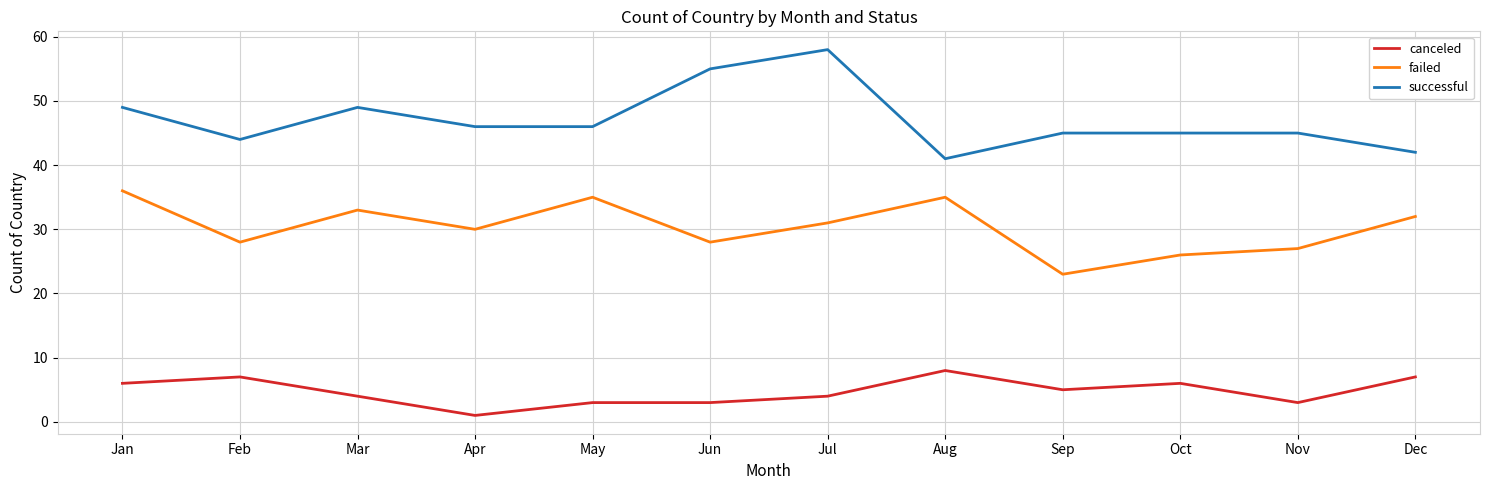

Is it true that successful equals 29 at May?

False